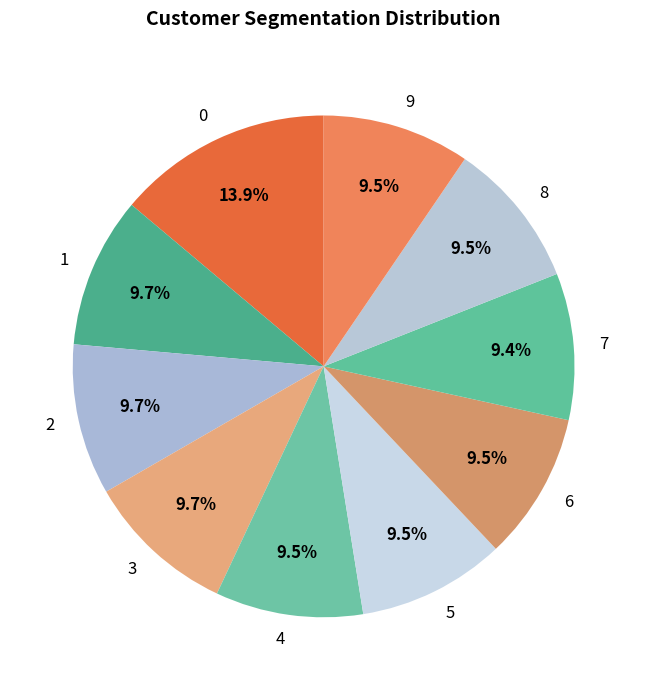

Is it true that 1 is 10% of the pie?

True